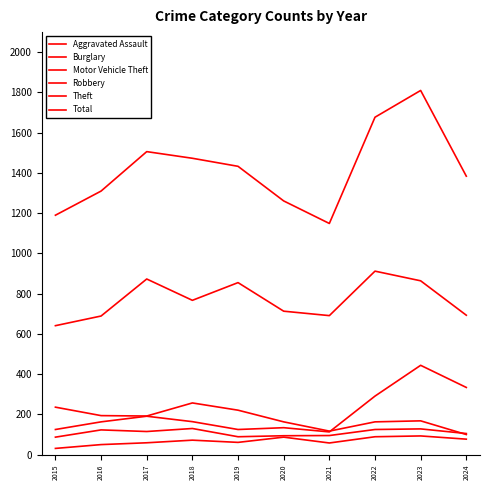

True or false: Burglary and Robbery intersect in this chart.

True